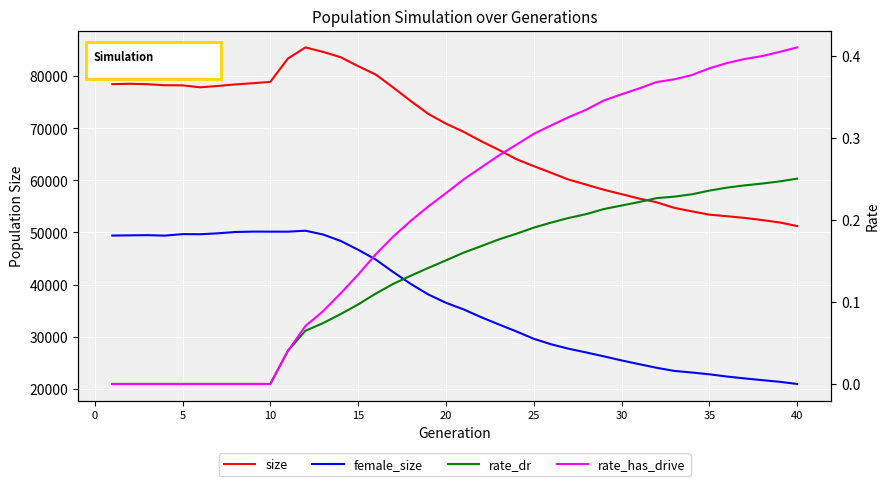

Reading left to right, extract all data points from this chart.

size: 78488.0	78552.0	78474.0	78277.0	78252.0	77875.0	78132.0	78427.0	78660.0	78921.0	83400.0	85539.0	84684.0	83668.0	81943.0	80338.0	77838.0	75238.0	72765.0	70899.0	69346.0	67539.0	65887.0	64100.0	62739.0	61451.0	60136.0	59179.0	58191.0	57359.0	56508.0	55795.0	54725.0	54055.0	53417.0	53116.0	52795.0	52382.0	51923.0	51227.0
female_size: 49402.0	49439.0	49480.0	49386.0	49679.0	49658.0	49832.0	50084.0	50160.0	50154.0	50148.0	50332.0	49604.0	48380.0	46676.0	44800.0	42391.0	40106.0	38082.0	36492.0	35227.0	33732.0	32346.0	31005.0	29575.0	28514.0	27655.0	26943.0	26195.0	25421.0	24700.0	24002.0	23408.0	23097.0	22755.0	22326.0	21969.0	21636.0	21315.0	20895.0
rate_dr: 0.0	0.0	0.0	0.0	0.0	0.0	0.0	0.0	0.0	0.0	0.0	0.1	0.1	0.1	0.1	0.1	0.1	0.1	0.1	0.2	0.2	0.2	0.2	0.2	0.2	0.2	0.2	0.2	0.2	0.2	0.2	0.2	0.2	0.2	0.2	0.2	0.2	0.2	0.2	0.3
rate_has_drive: 0.0	0.0	0.0	0.0	0.0	0.0	0.0	0.0	0.0	0.0	0.0	0.1	0.1	0.1	0.1	0.2	0.2	0.2	0.2	0.2	0.2	0.3	0.3	0.3	0.3	0.3	0.3	0.3	0.3	0.4	0.4	0.4	0.4	0.4	0.4	0.4	0.4	0.4	0.4	0.4